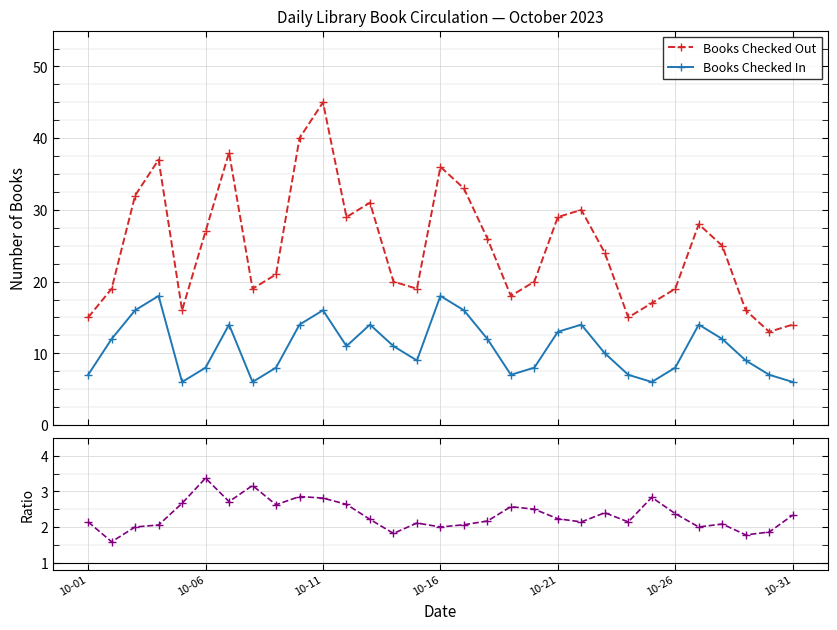

The value of Books Checked In at 26 is 23.2. True or false?

False